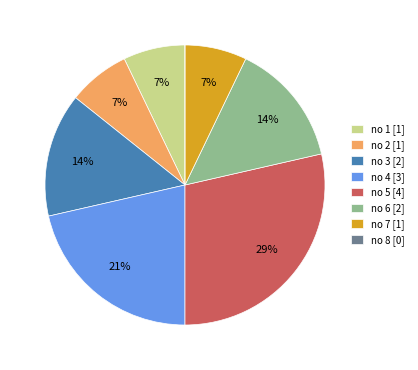

Which slice is the largest?

no 5 [4]